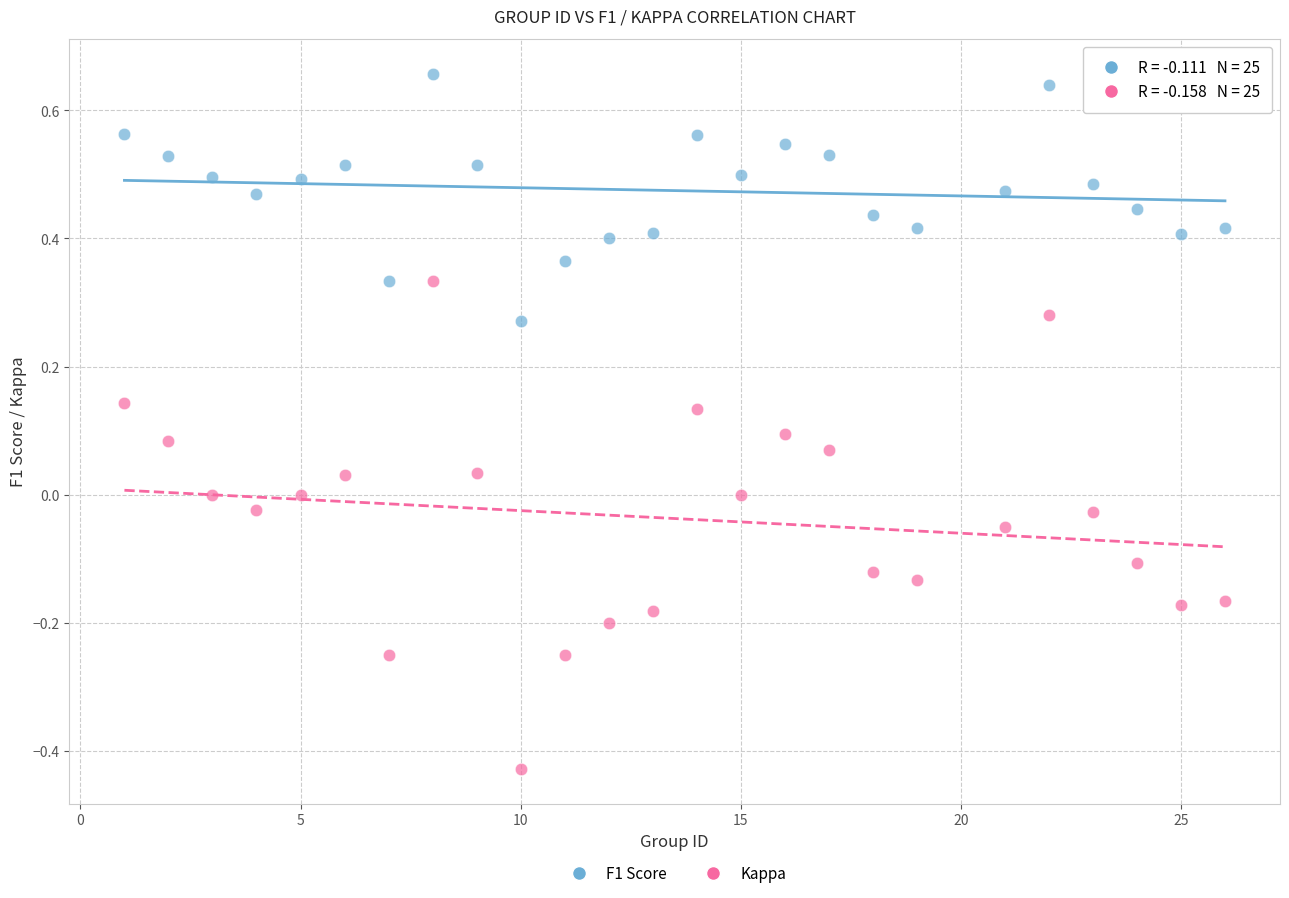

What is the X range (max minus min) for the scatter plot?

25.0